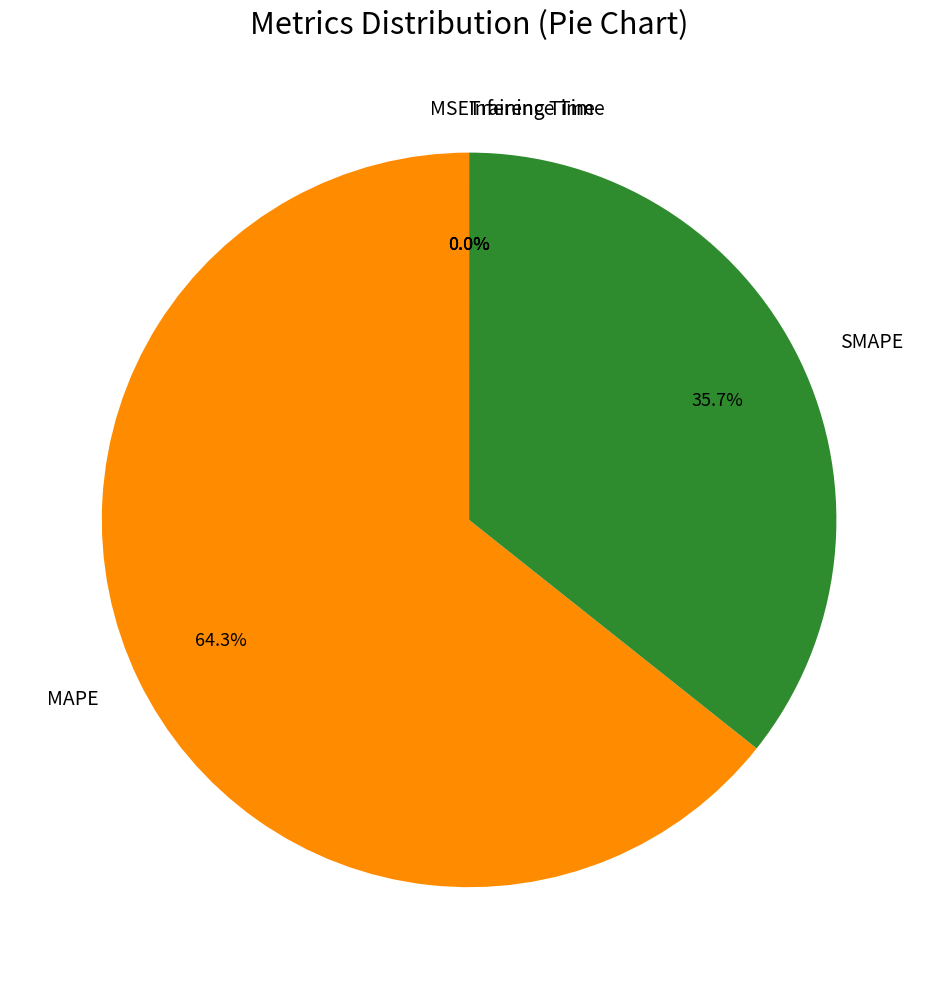

Which category has the biggest portion of the pie?

MAPE